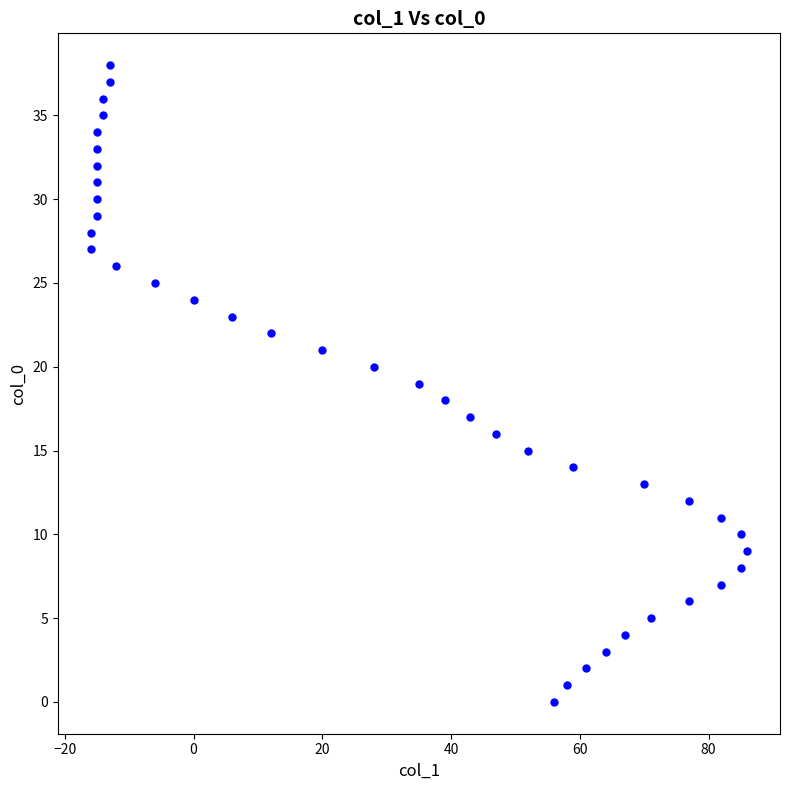

What is the range of X values (max minus min)?

102